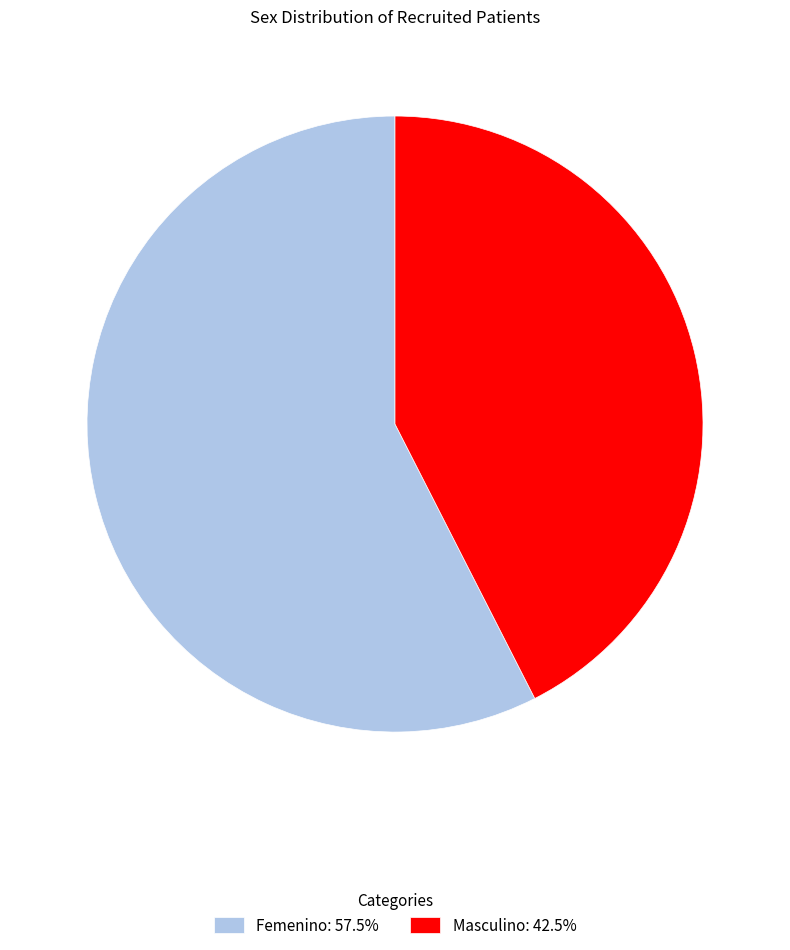

Rank the categories by value from highest to lowest.

Femenino, Masculino